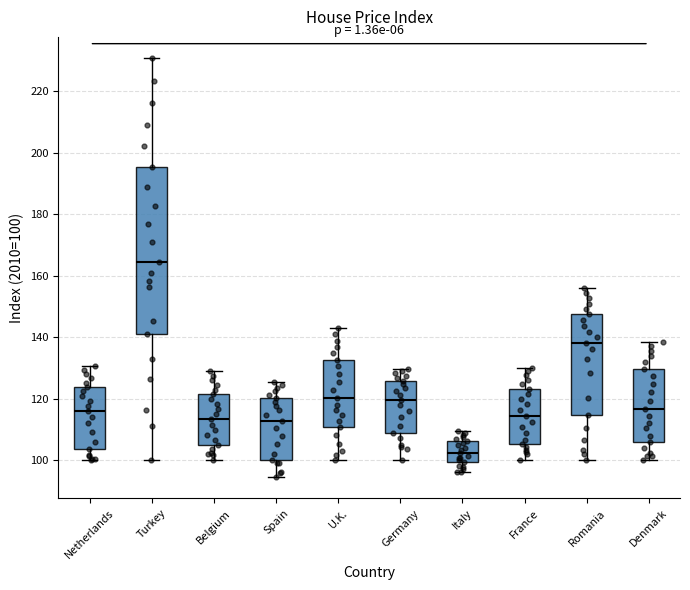

Reading left to right, read every box against the y-axis: the position of its median line, the range the box covers, and the ends of its whiskers. The values are not printed on the chart, so give them approximately, as read against the axis.

Netherlands: median 116, box 104 to 124, whiskers 100 to 130
Turkey: median 164, box 140 to 196, whiskers 100 to 230
Belgium: median 114, box 106 to 122, whiskers 100 to 130
Spain: median 112, box 100 to 120, whiskers 94 to 126
U.K.: median 120, box 110 to 132, whiskers 100 to 144
Germany: median 120, box 108 to 126, whiskers 100 to 130
Italy: median 102, box 100 to 106, whiskers 96 to 110
France: median 114, box 106 to 124, whiskers 100 to 130
Romania: median 138, box 114 to 148, whiskers 100 to 156
Denmark: median 116, box 106 to 130, whiskers 100 to 138